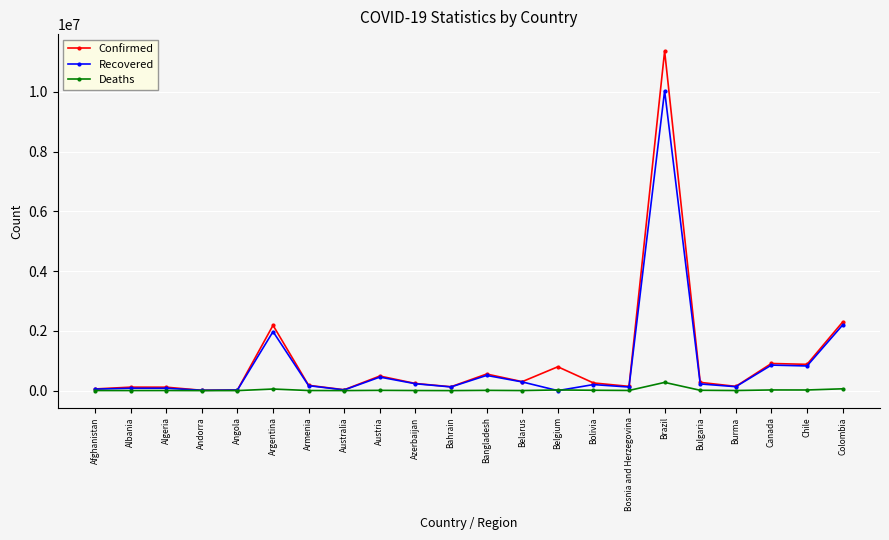

Between Brazil and Burma, which series saw the biggest shift?

Confirmed